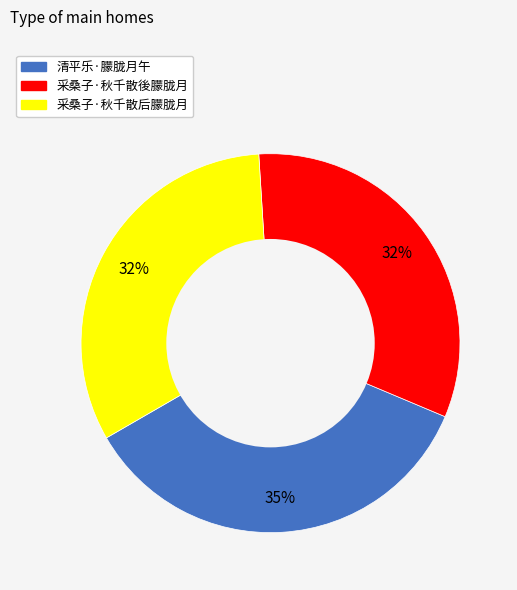

Which has a higher value, 采桑子·秋千散後朦胧月 or 清平乐·朦胧月午?

清平乐·朦胧月午